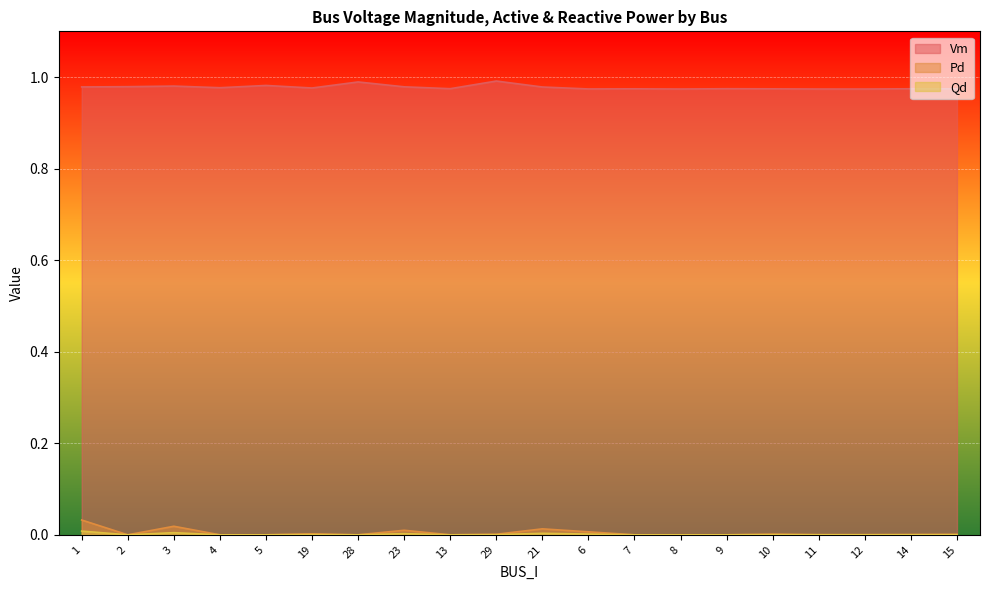

What is the average value of the Vm series?

1.0